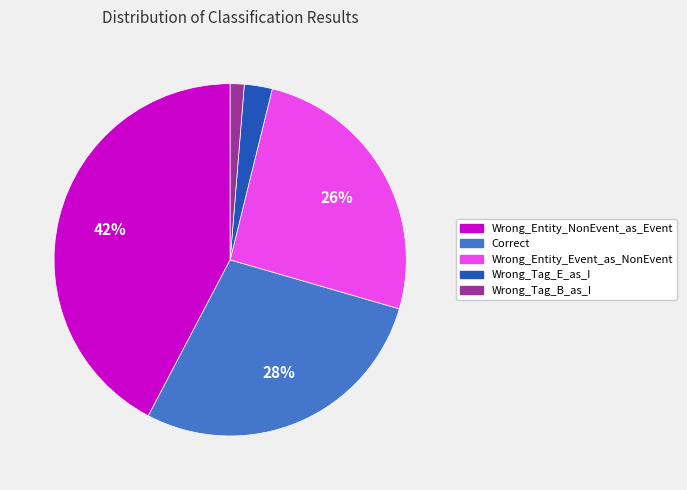

True or false: Wrong_Tag_E_as_I accounts for 3% of the total.

True